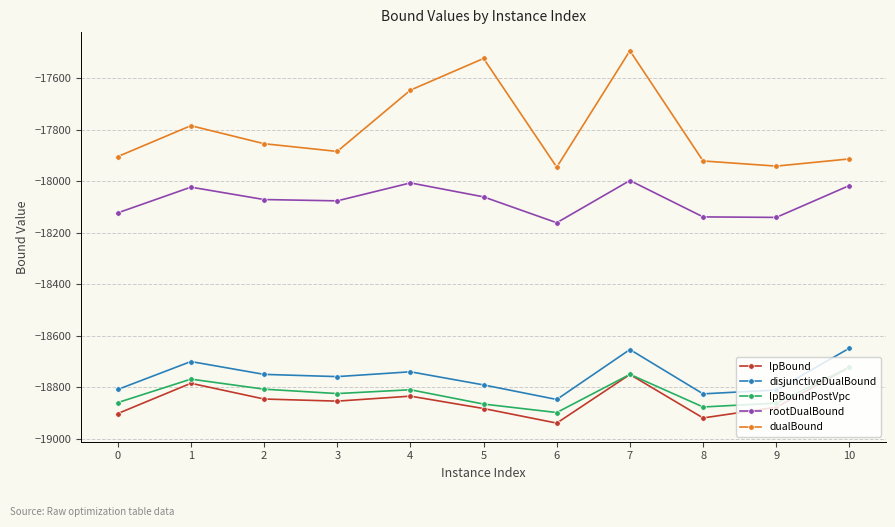

Which category has the lowest value in the lpBound series?

6